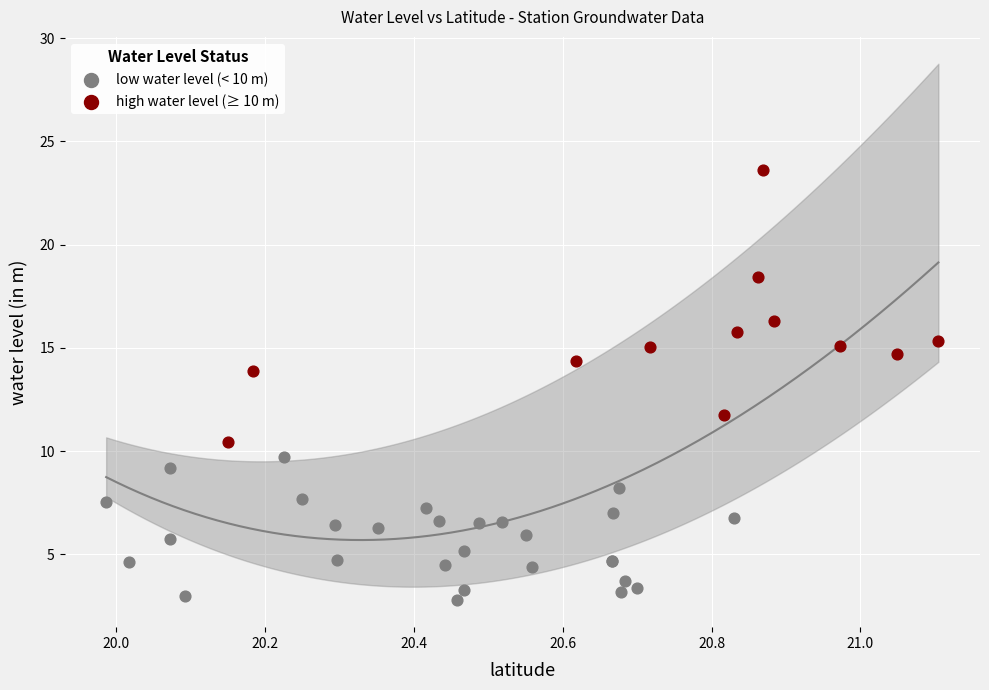

Which series has the widest spread of Y values?

high water level (≥ 10 m)